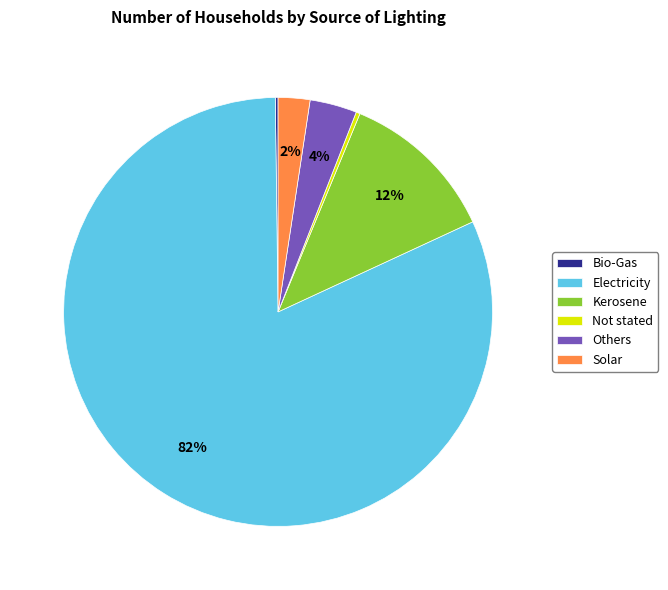

Which slice is the largest?

Electricity